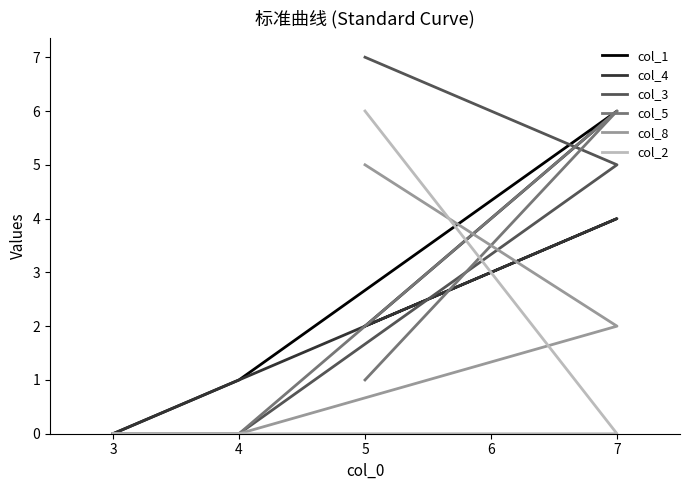

After their last crossing, which series has the higher values: col_4 or col_5?

col_4